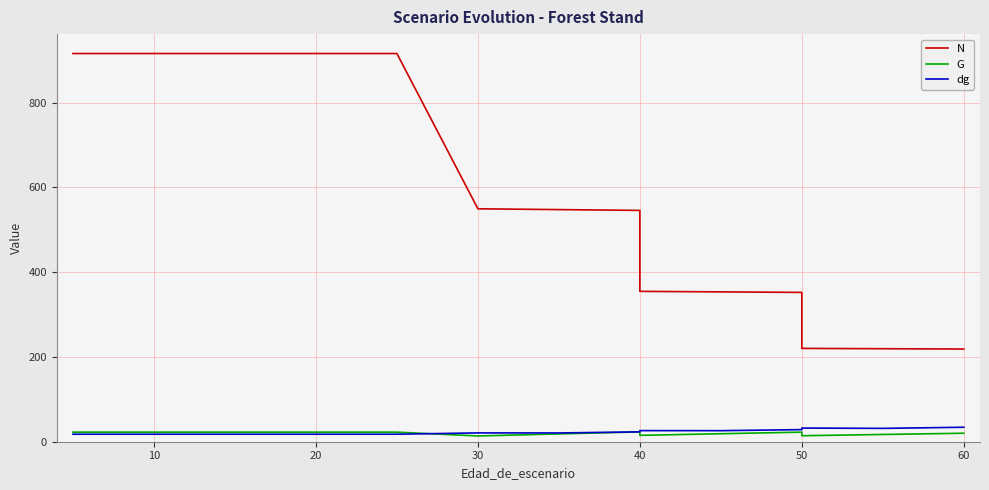

What is the sum of all dg values?

367.6